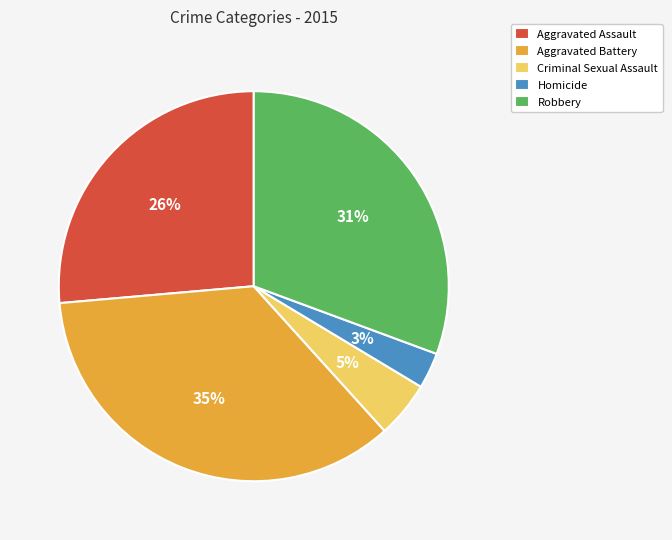

Is the sum of Aggravated Assault and Robbery greater than half?

Yes